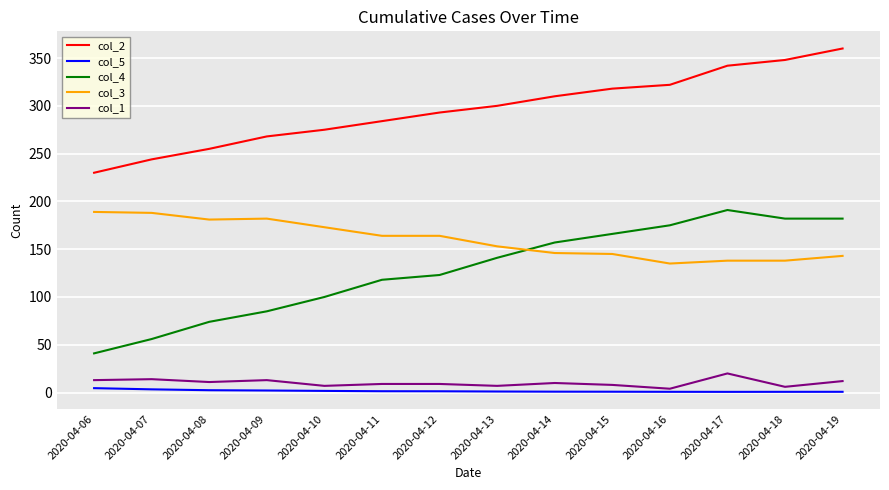

True or false: col_3 and col_4 intersect in this chart.

True